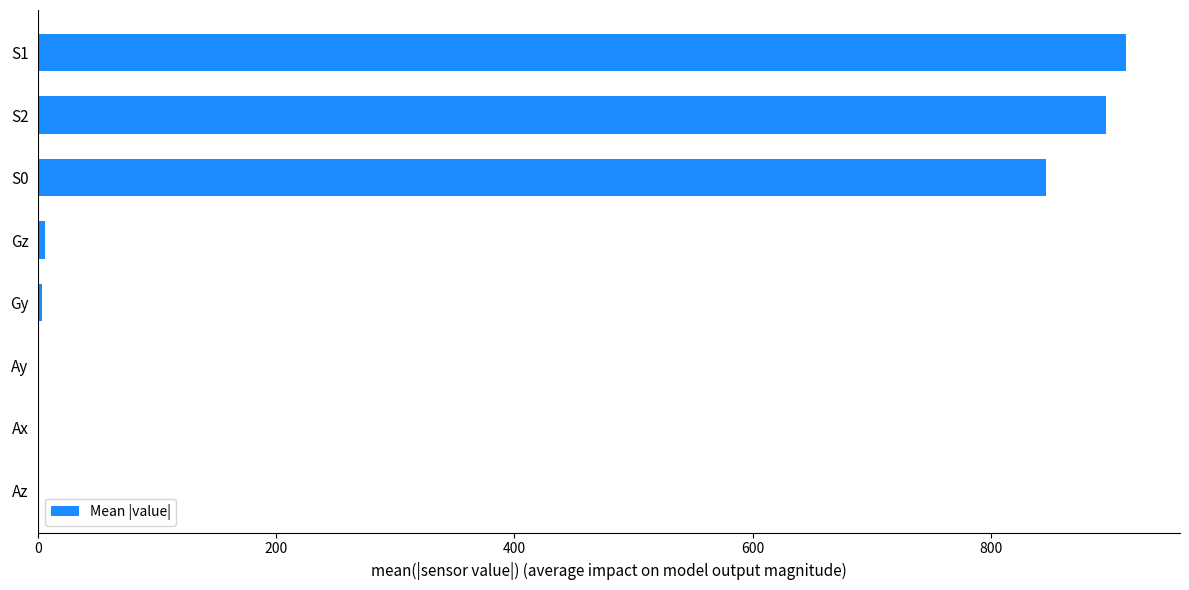

What is the sum of all values?

2667.4